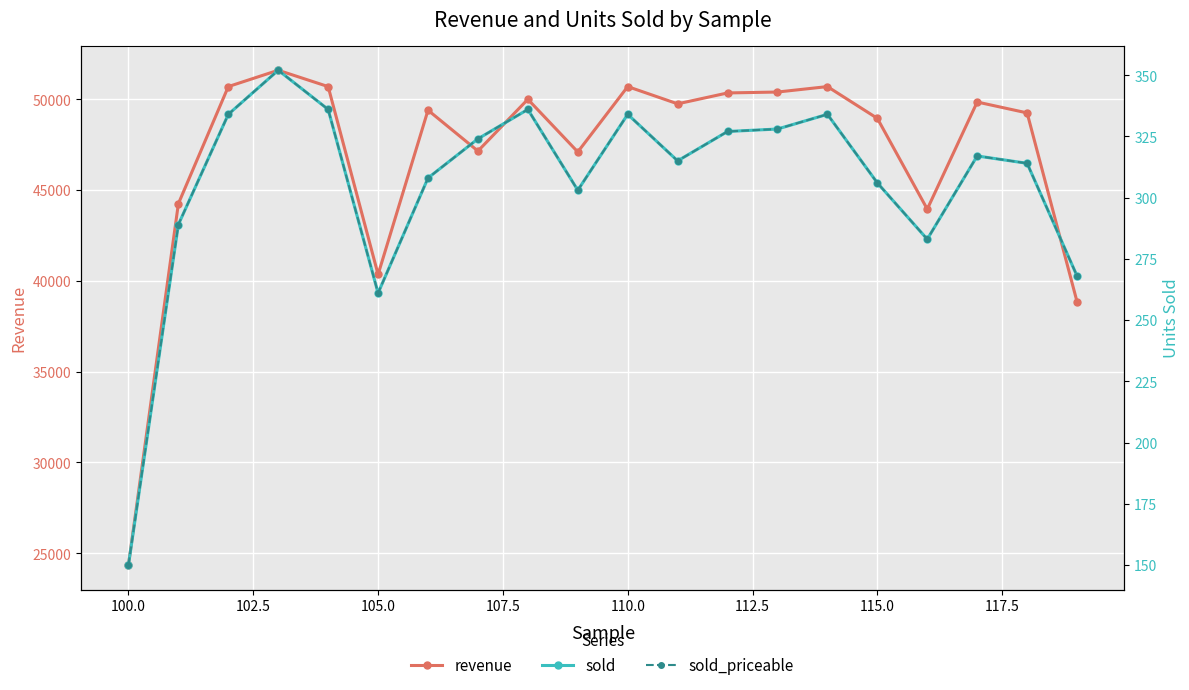

At which category does revenue reach its first local valley?

105.0